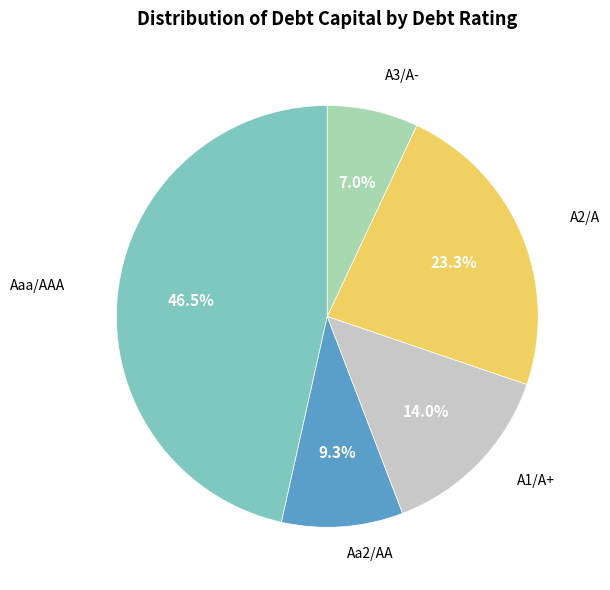

Is there any slice that represents more than half of the pie?

No